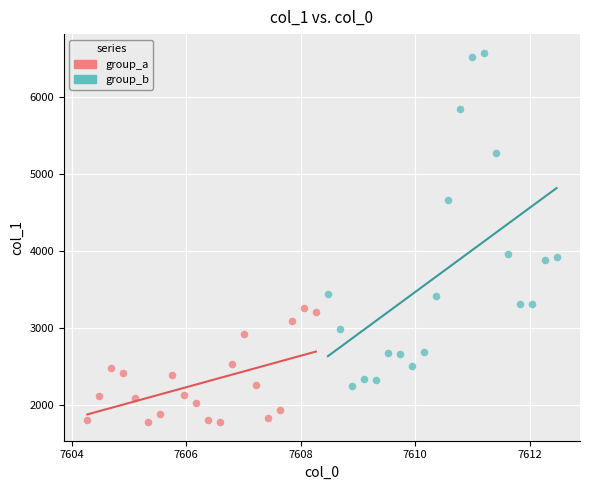

Which series reaches the maximum Y coordinate?

group_b